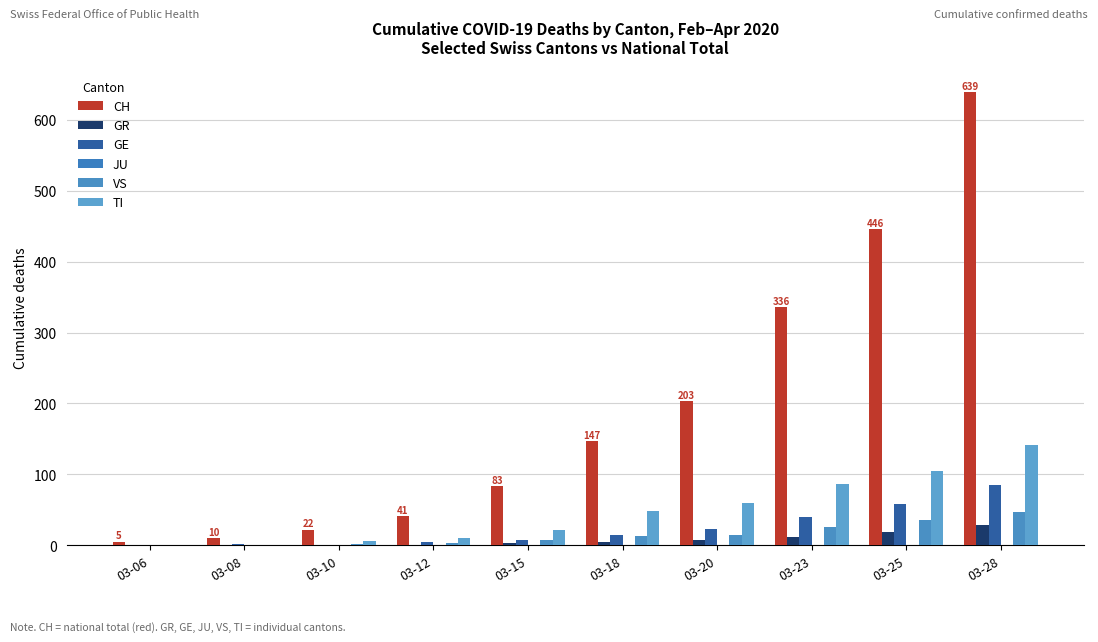

Count the number of categories in the chart.

10